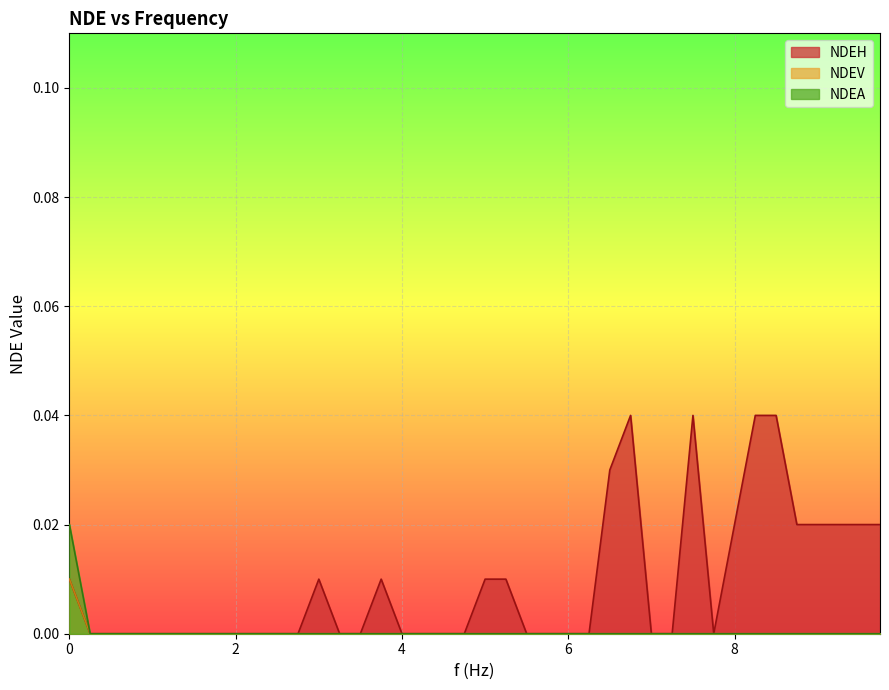

Which series has the largest total across all categories?

NDEH